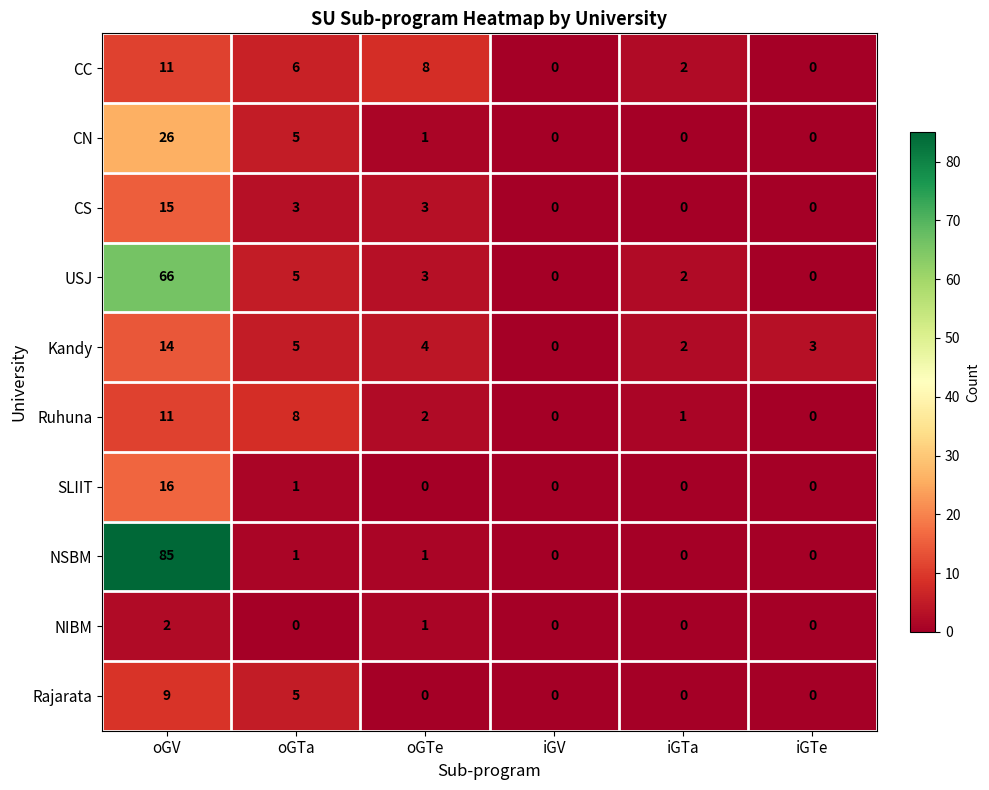

Rank the categories by Kandy value from highest to lowest.

oGV, oGTa, oGTe, iGTe, iGTa, iGV